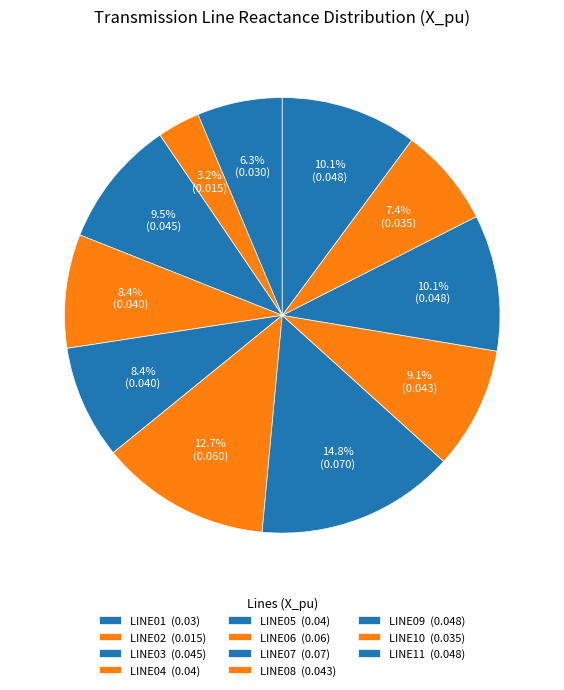

How many segments does this pie chart have?

11